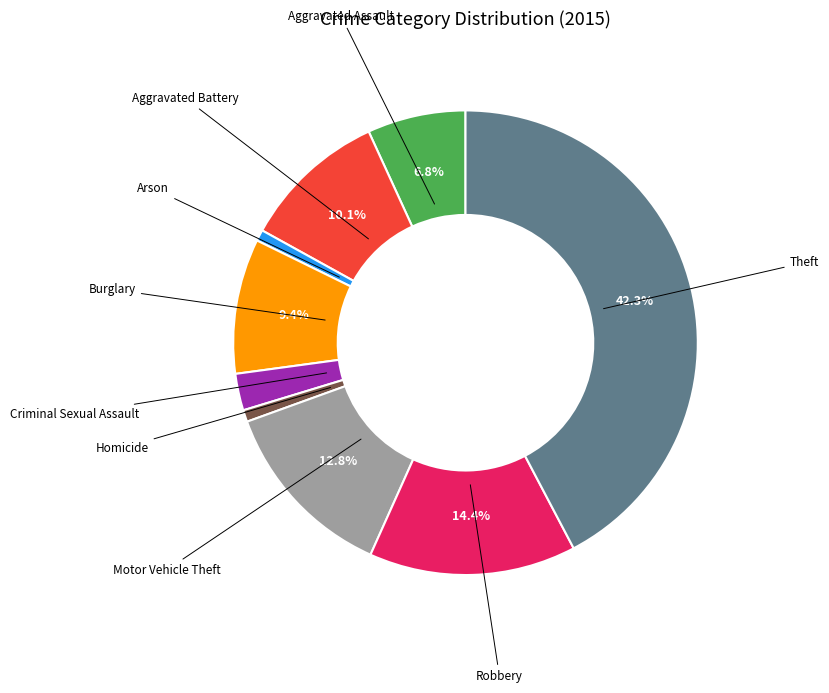

Is there any slice that represents more than half of the pie?

No